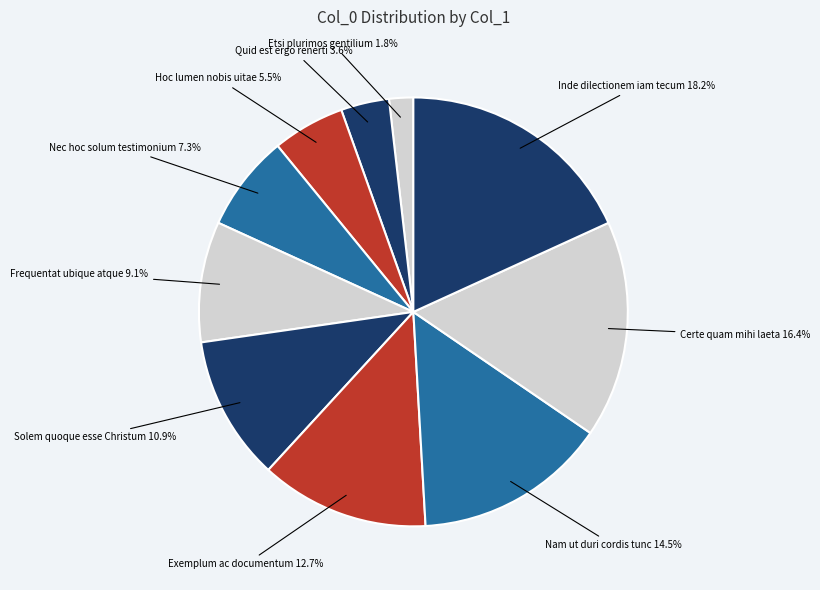

Rank the categories by value from highest to lowest.

Inde dilectionem iam tecum, Certe quam mihi laeta, Nam ut duri cordis tunc, Exemplum ac documentum, Solem quoque esse Christum, Frequentat ubique atque, Nec hoc solum testimonium, Hoc lumen nobis uitae, Quid est ergo renerti, Etsi plurimos gentilium